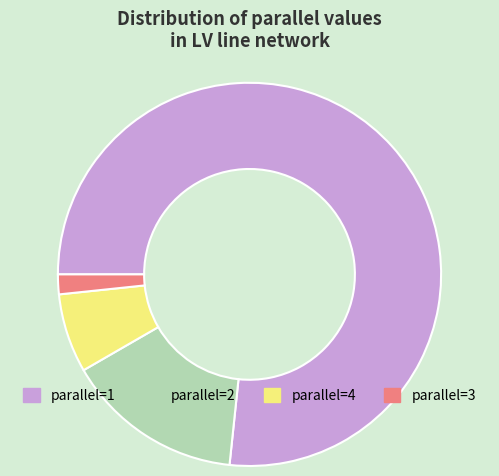

Does any single category account for the majority?

Yes